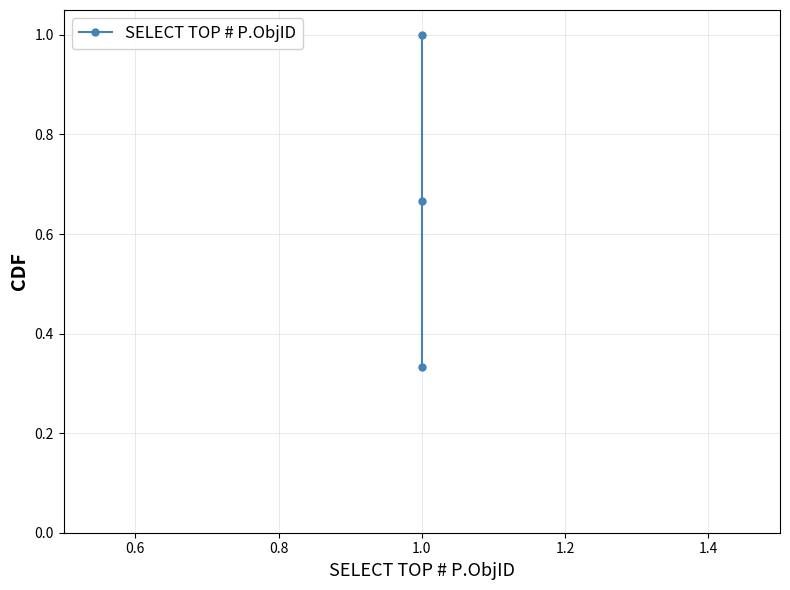

Count the number of categories in the chart.

3